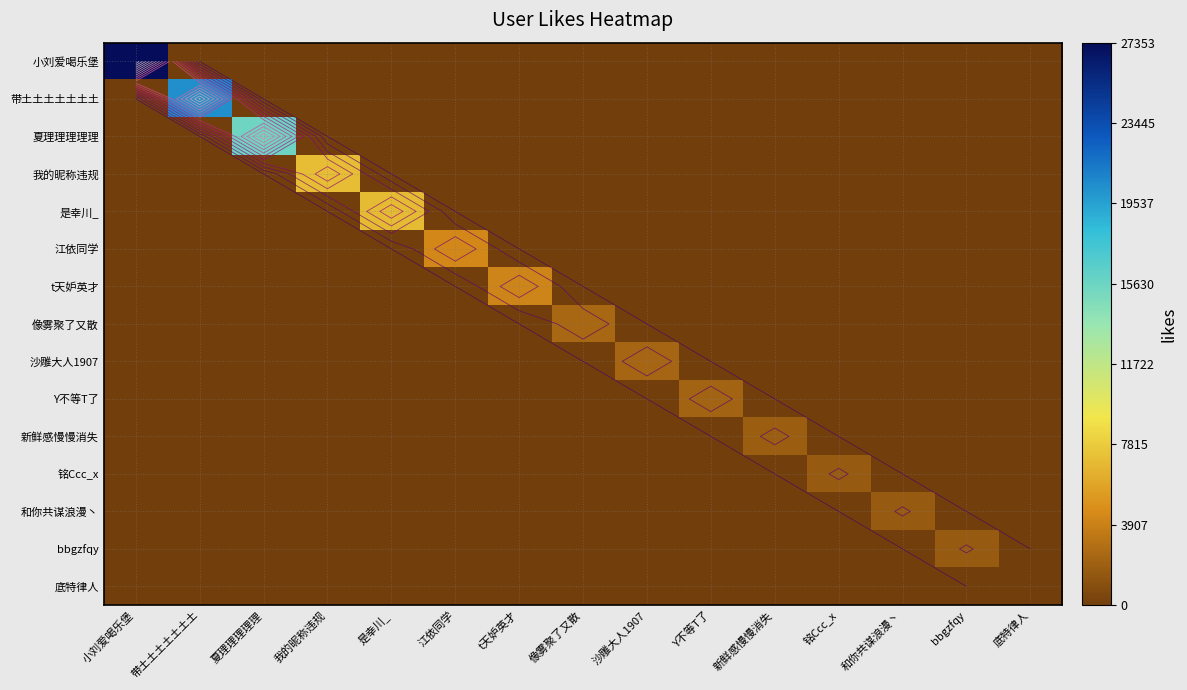

At which label is Y不等T了 closest to 1088?

小刘爱喝乐堡